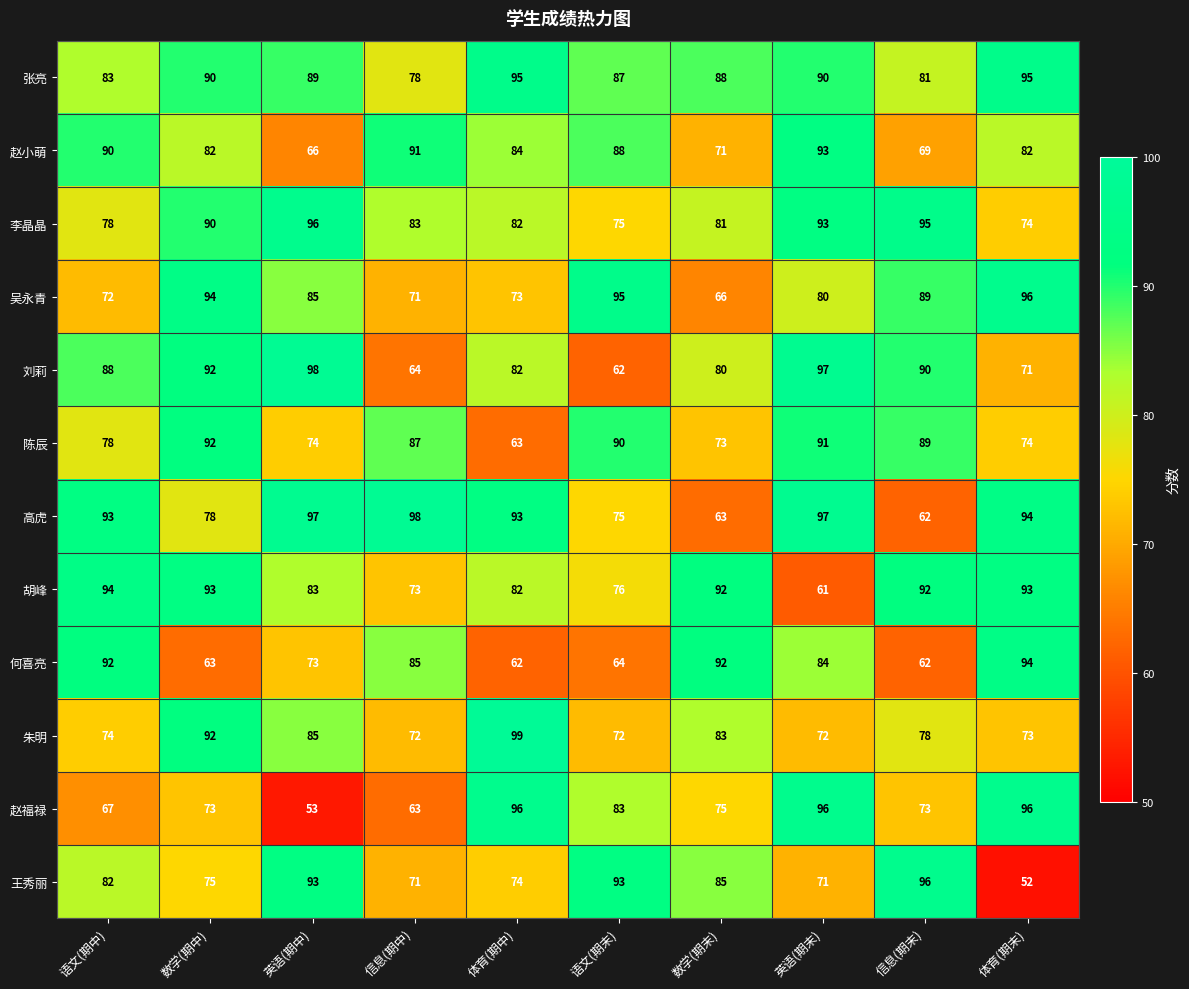

True or false: 张亮 has a value of 36 at 信息(期中).

False